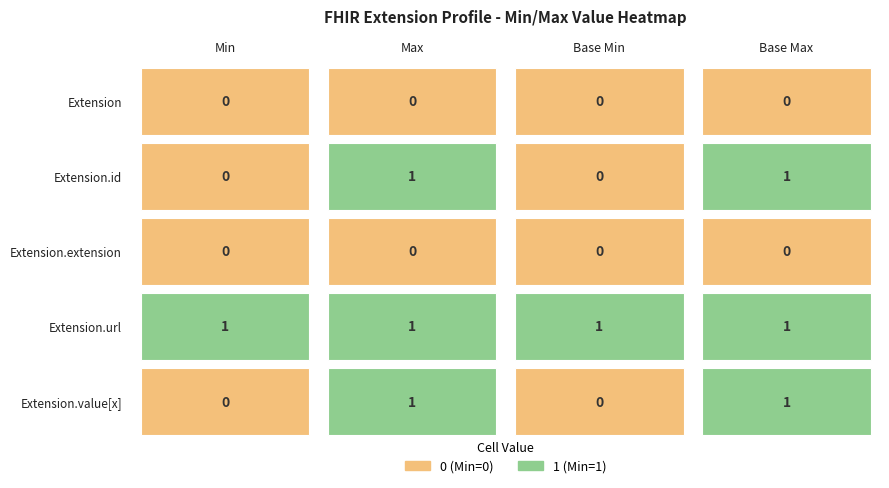

Which label corresponds to the largest value in the chart?

Min